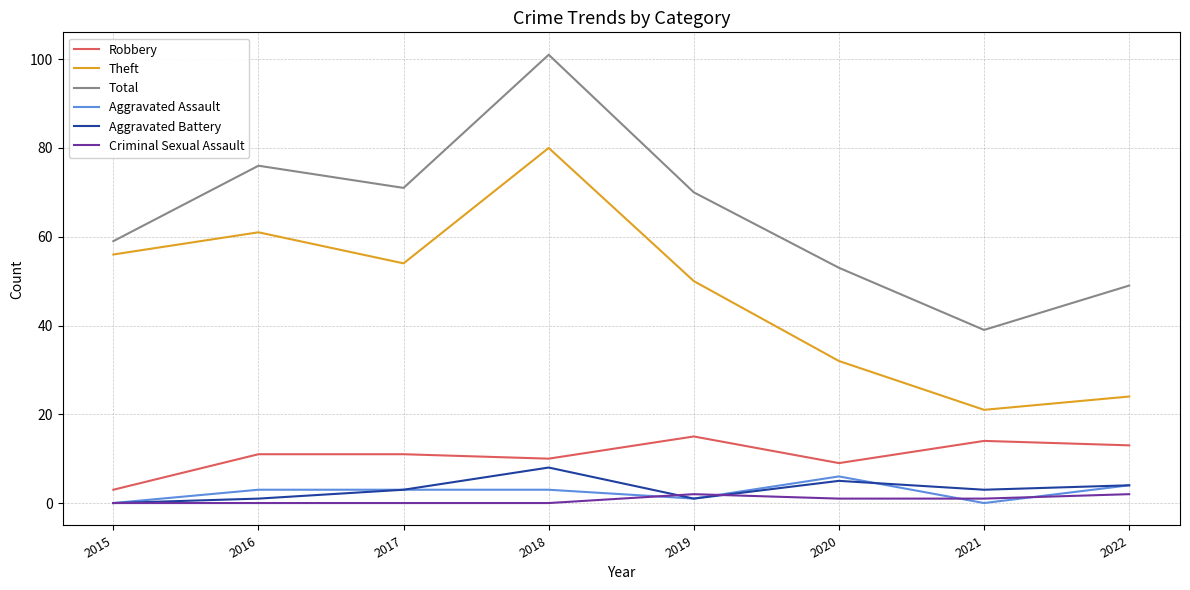

What is the average value of the Total series?

65